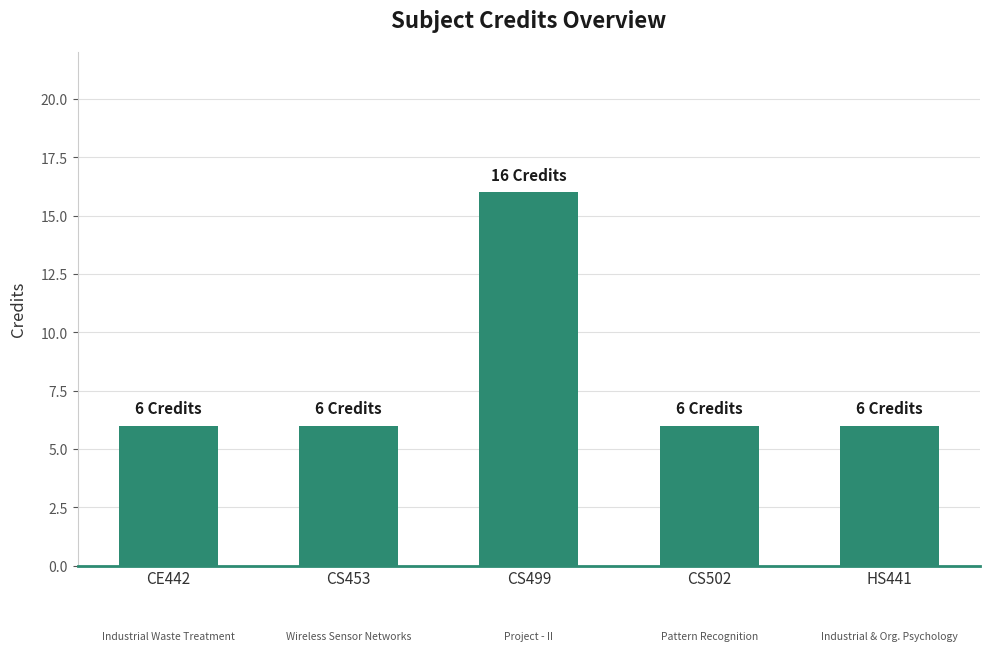

At which category does the chart reach its peak across all series?

CS499